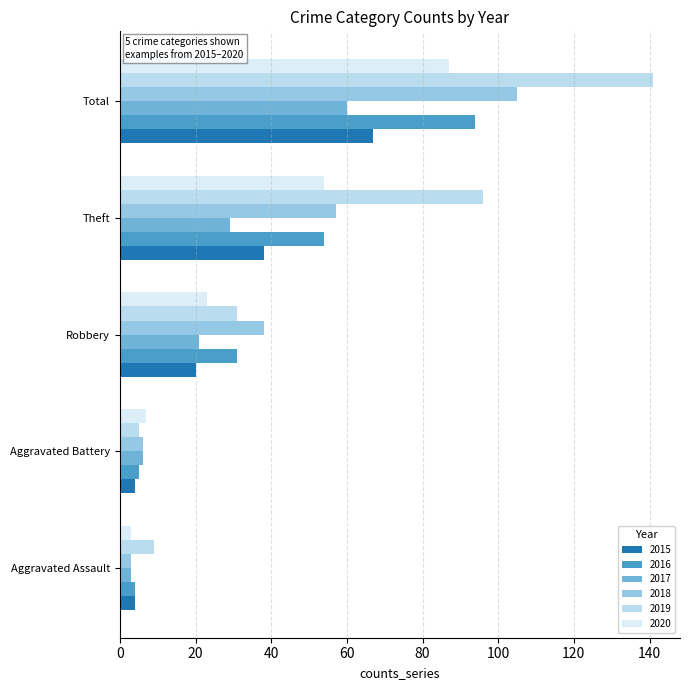

At Robbery, list the series in order from smallest to largest.

2015, 2017, 2020, 2016, 2019, 2018